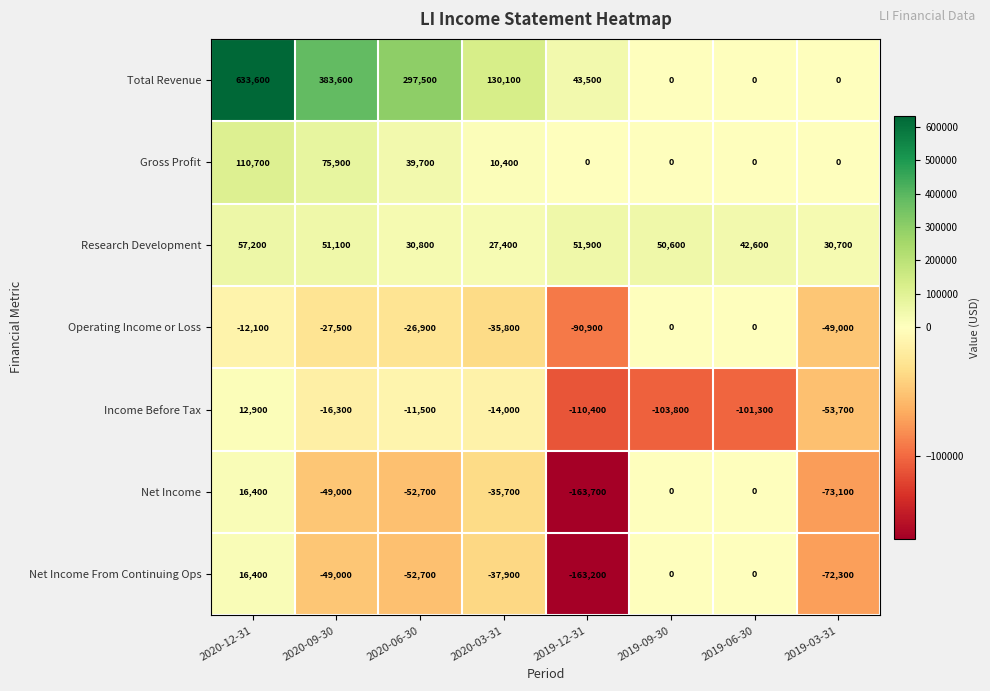

At which category does the chart reach its peak across all series?

2020-12-31